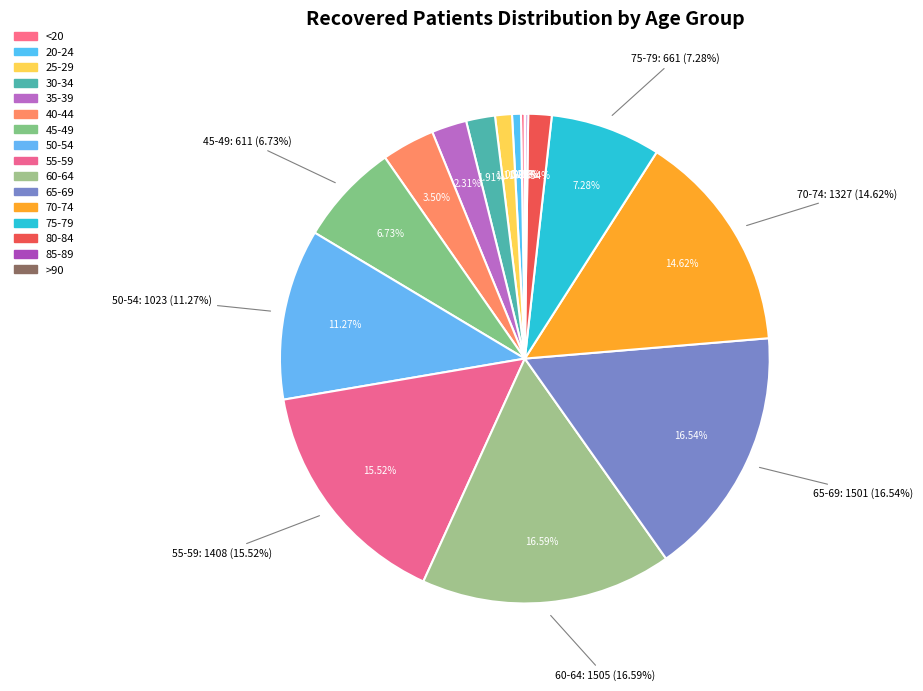

Do 50-54 and 80-84 together represent more than half of the pie?

No